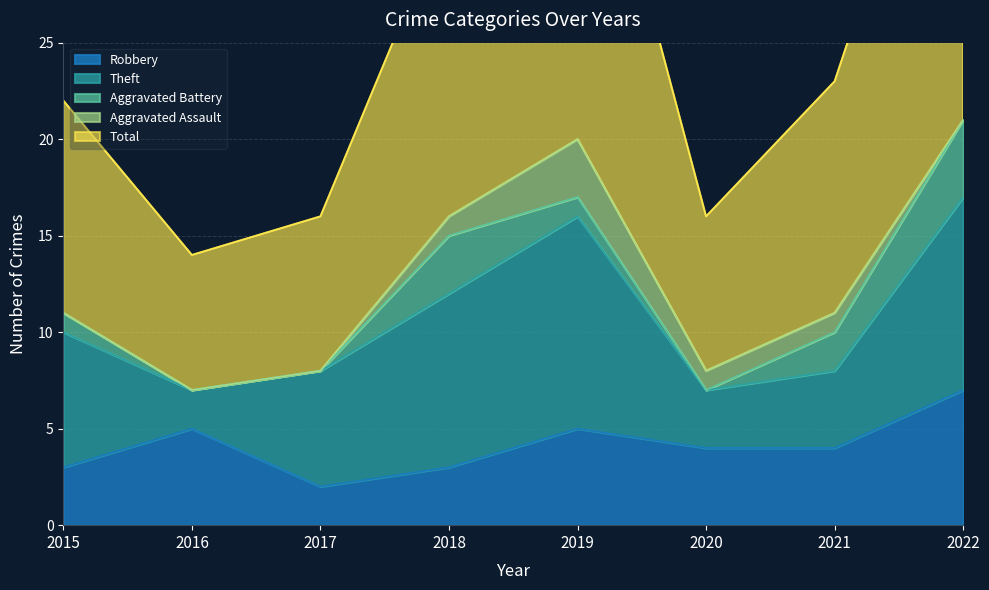

Which category has the lowest value in the Aggravated Battery series?

2016